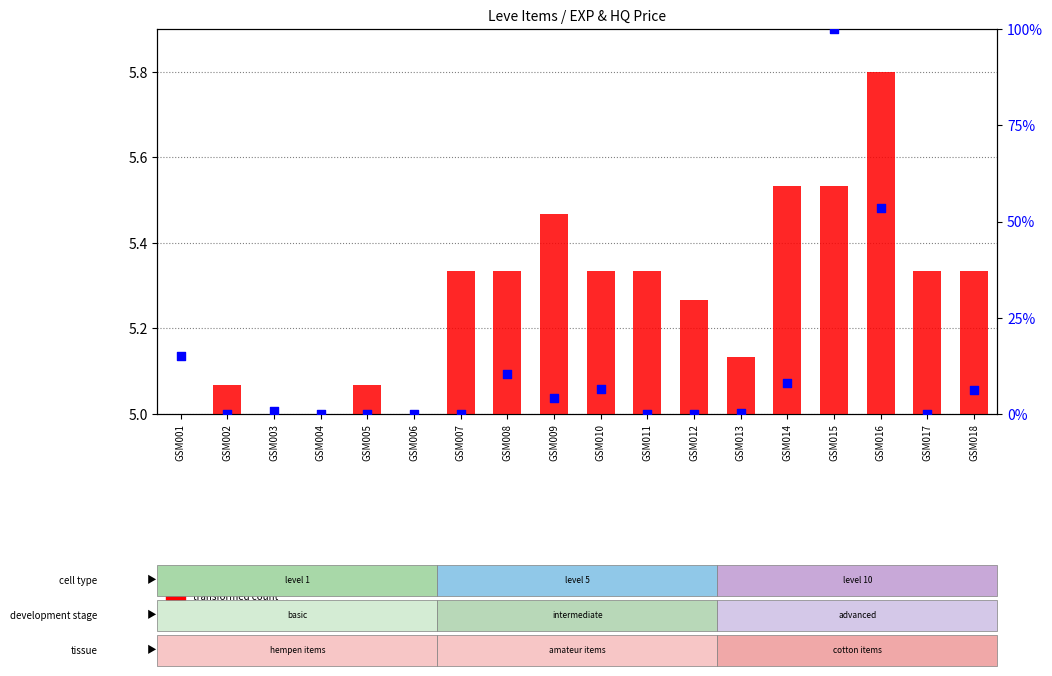

What are all the series names shown in the legend?

transformed count, percentile rank within the sample